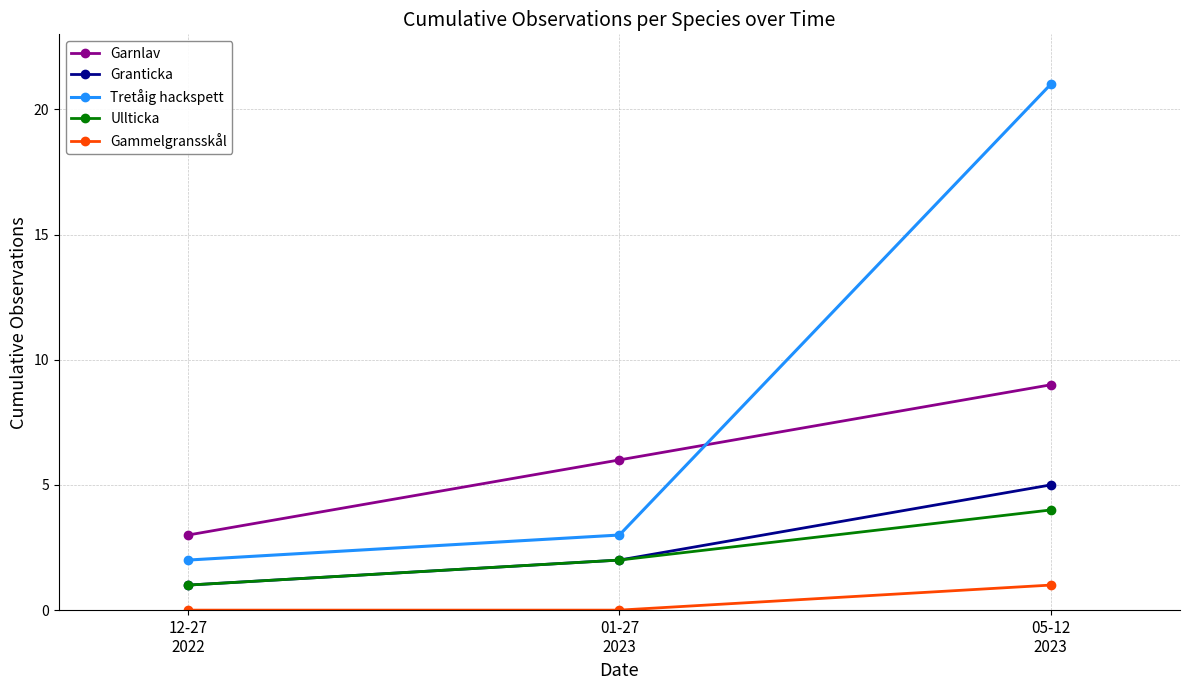

Reading left to right, transcribe all the data shown in this chart.

Garnlav: 3	6	9
Granticka: 1	2	5
Tretåig hackspett: 2	3	21
Ullticka: 1	2	4
Gammelgransskål: 0	0	1